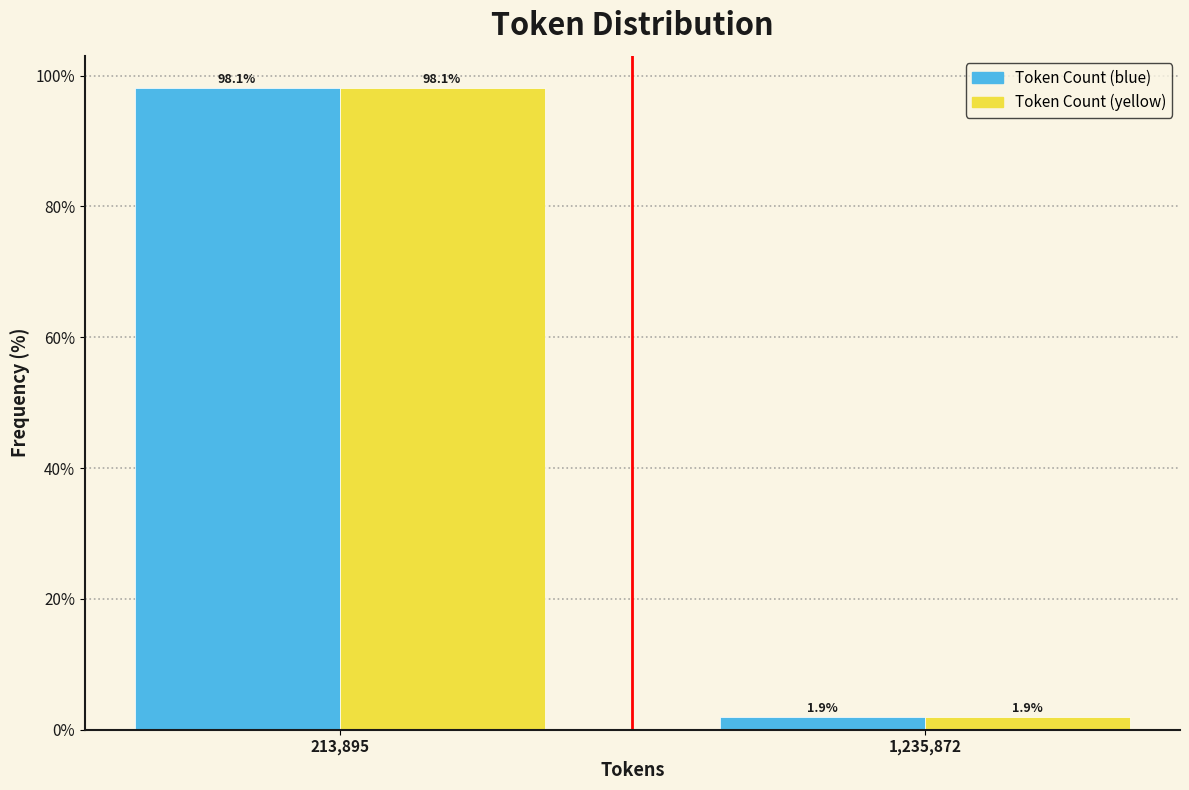

Reading left to right, extract all data points from this chart.

Token Count (blue): 213,895=98.1	1,235,872=1.9
Token Count (yellow): 213,895=98.1	1,235,872=1.9